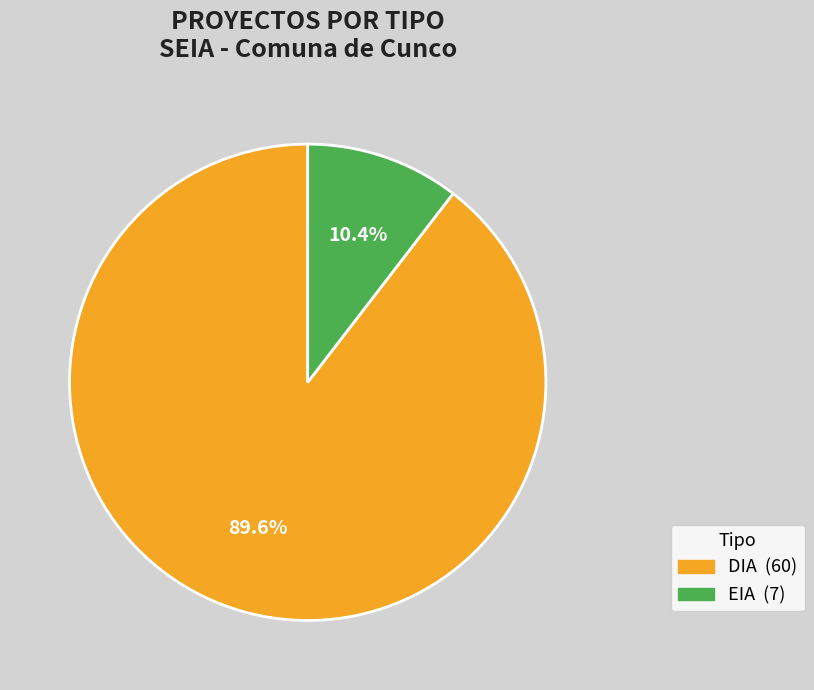

Which slice is the largest?

DIA